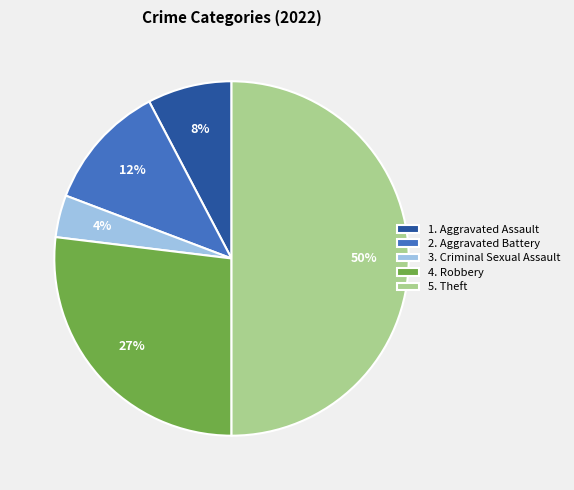

Combined, do 5. Theft and 2. Aggravated Battery account for over 50%?

Yes